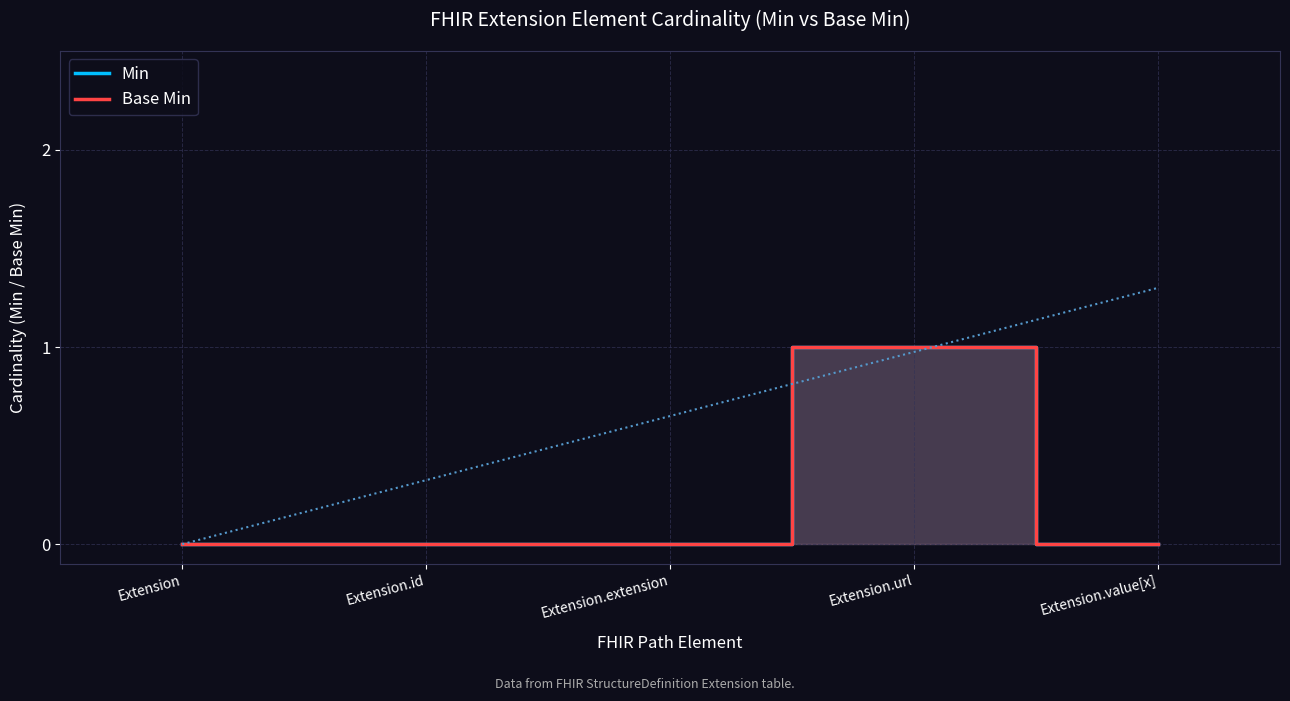

What are all the series names shown in the legend?

Min, Base Min